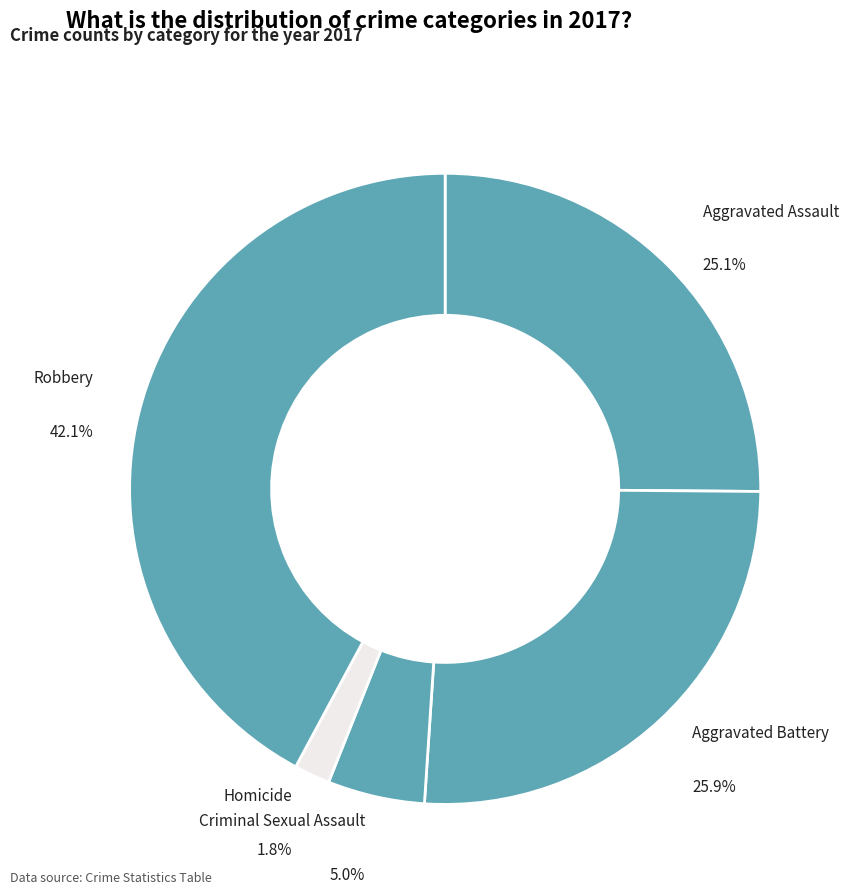

Does any single category account for the majority?

No